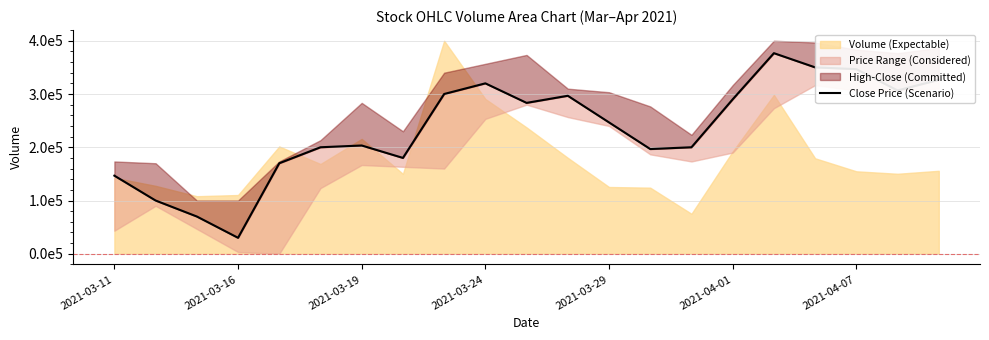

Does the chart have visible grid lines?

Yes